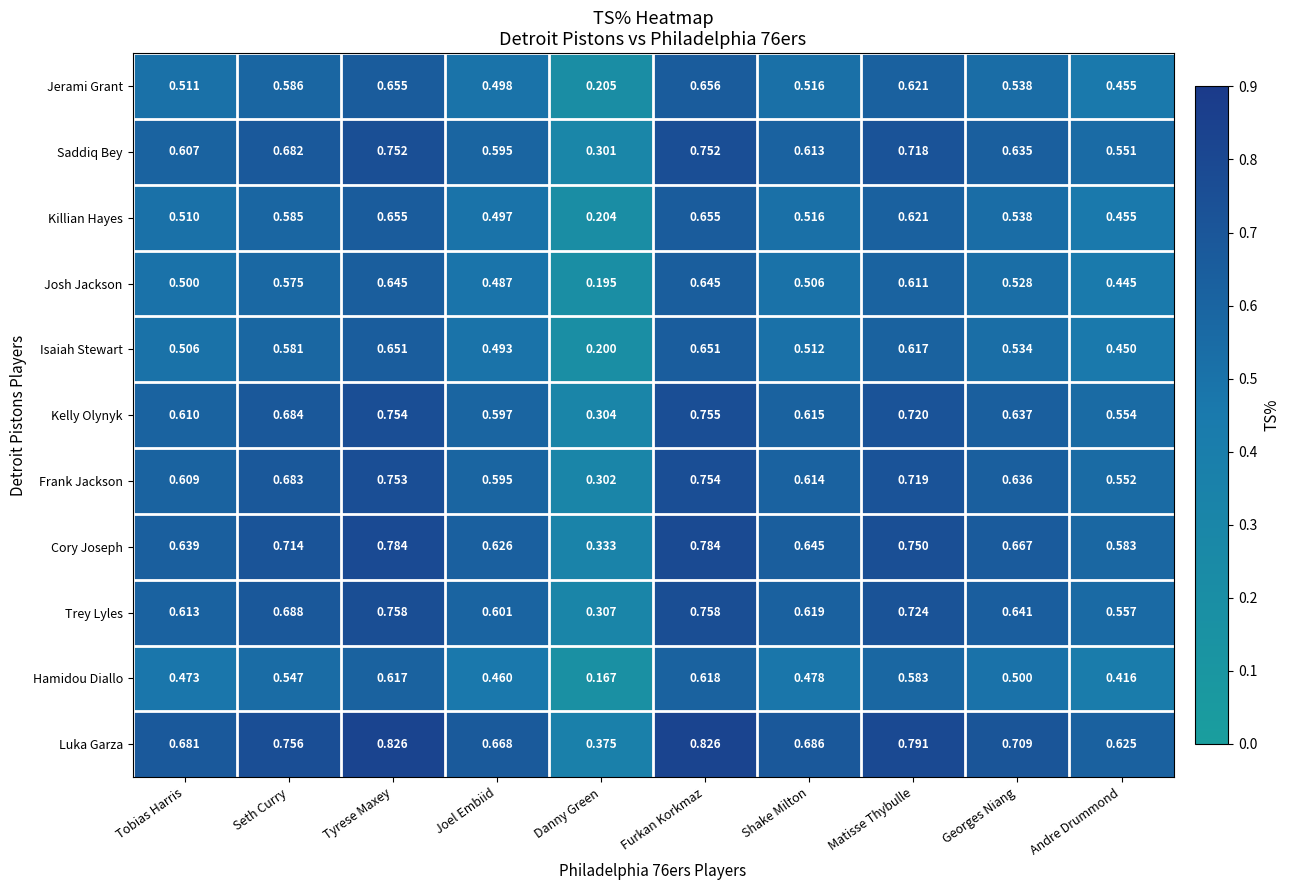

At which label is Luka Garza closest to 0?

Danny Green